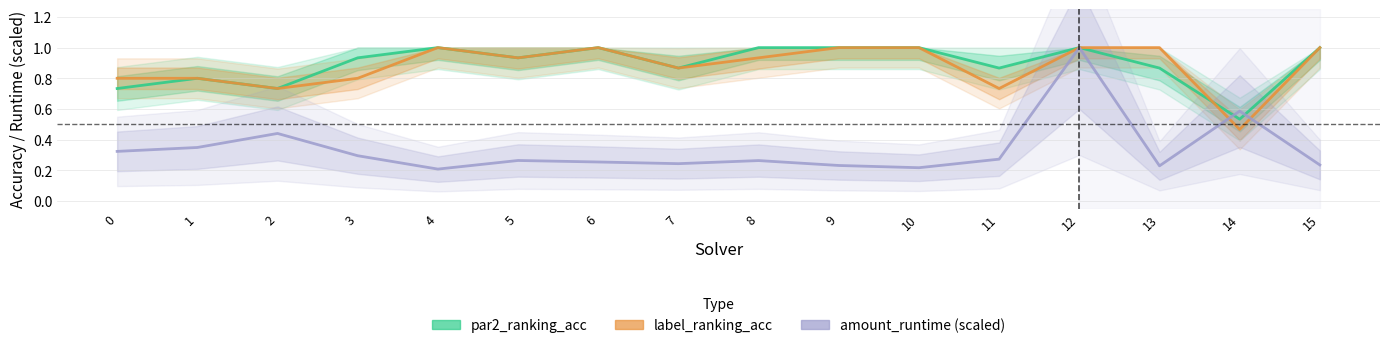

Which has a higher value, 8 or 12?

8